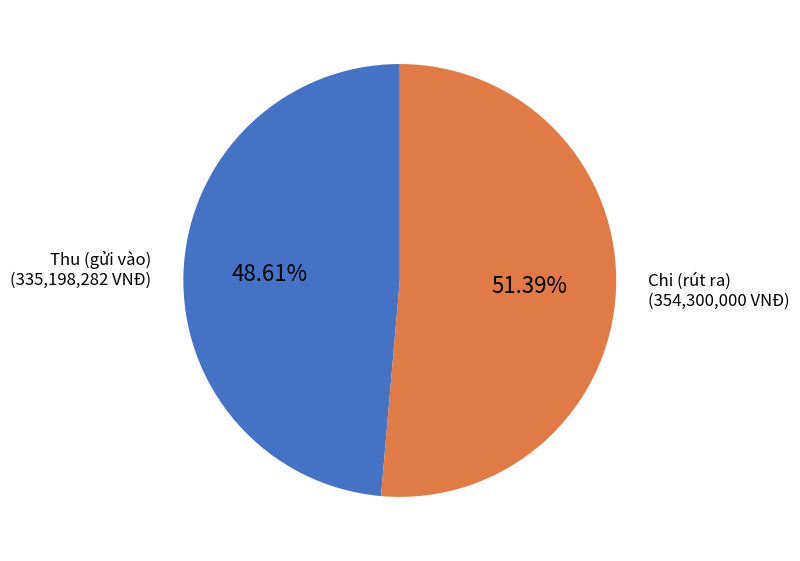

Is there any slice that represents more than half of the pie?

Yes